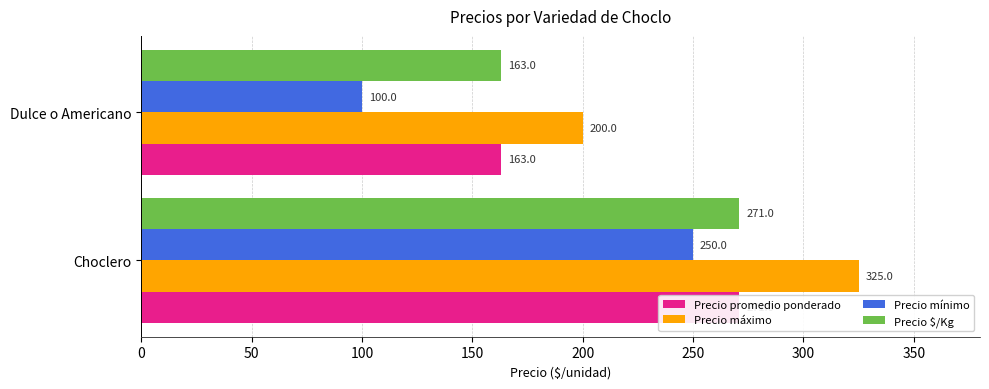

What is the value of the Precio $/Kg bar at the 2nd from the left?

163